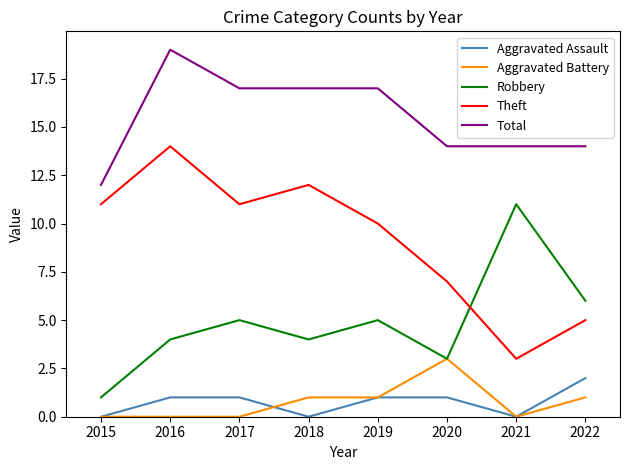

The Aggravated Assault series shows 2 at 2019. True or false?

False